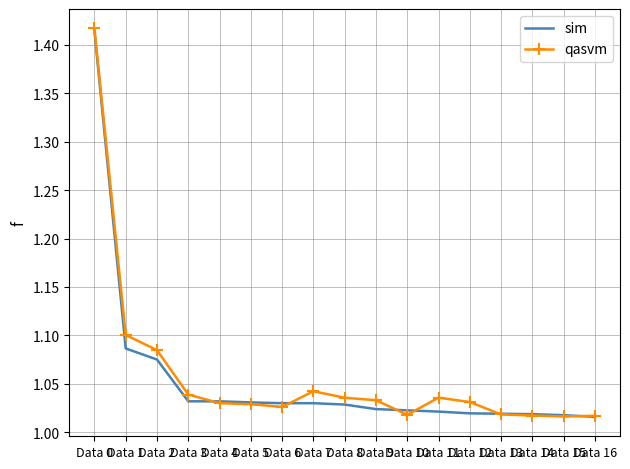

The value of qasvm at Data 15 is 1.4. True or false?

False